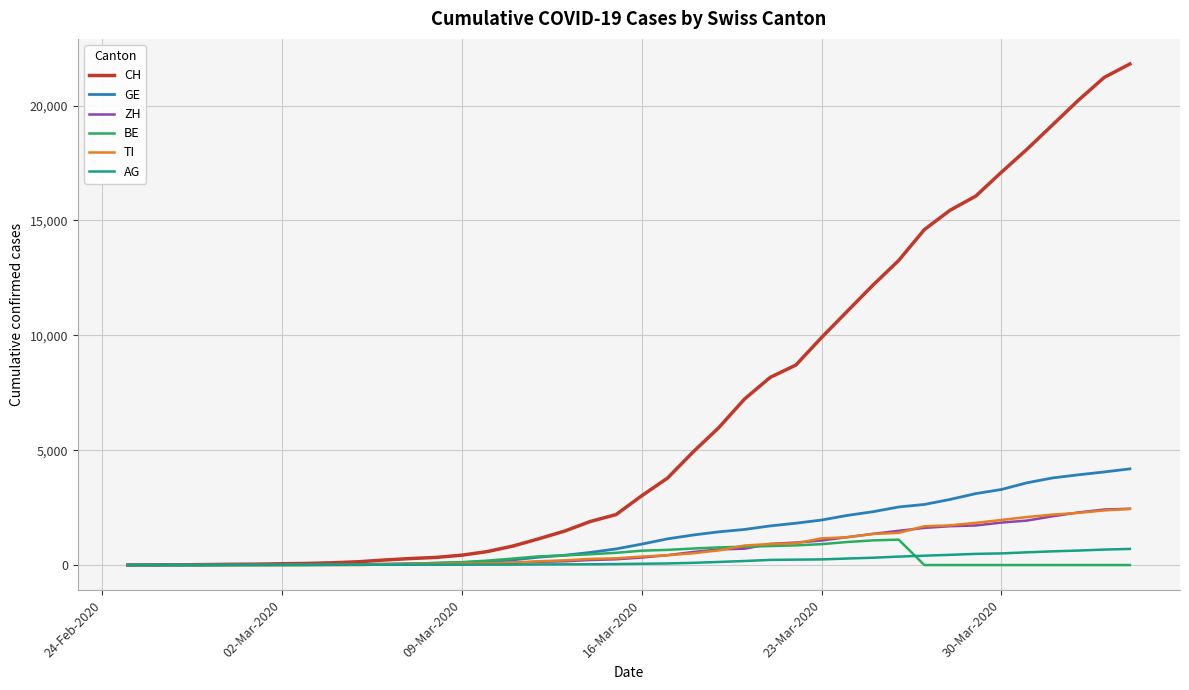

What are all the series names shown in the legend?

CH, GE, ZH, BE, TI, AG